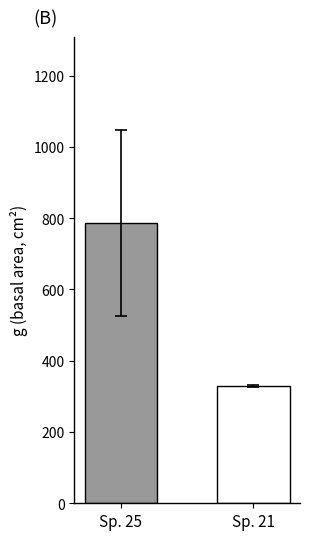

What is the smallest value displayed?

328.4